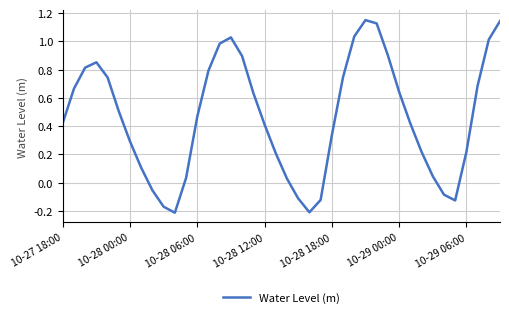

What is the difference between the maximum and minimum values?

1.4